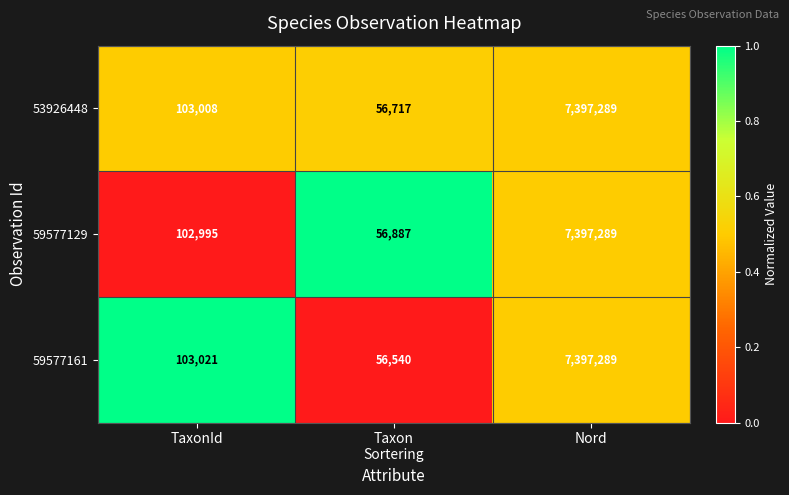

The value of 59577161 at Nord is 7397289. True or false?

True